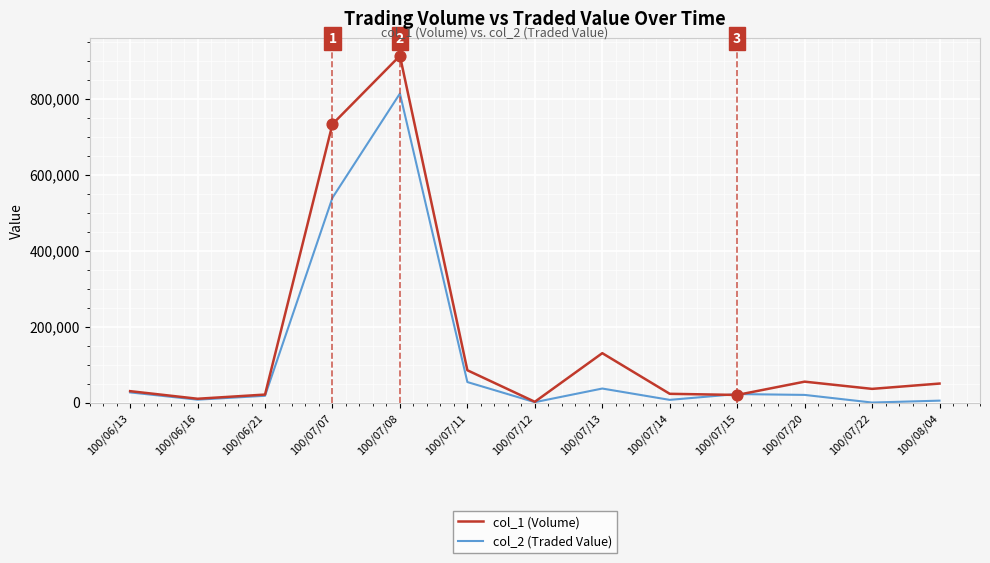

Which series has the largest range (max minus min)?

col_1 (Volume)